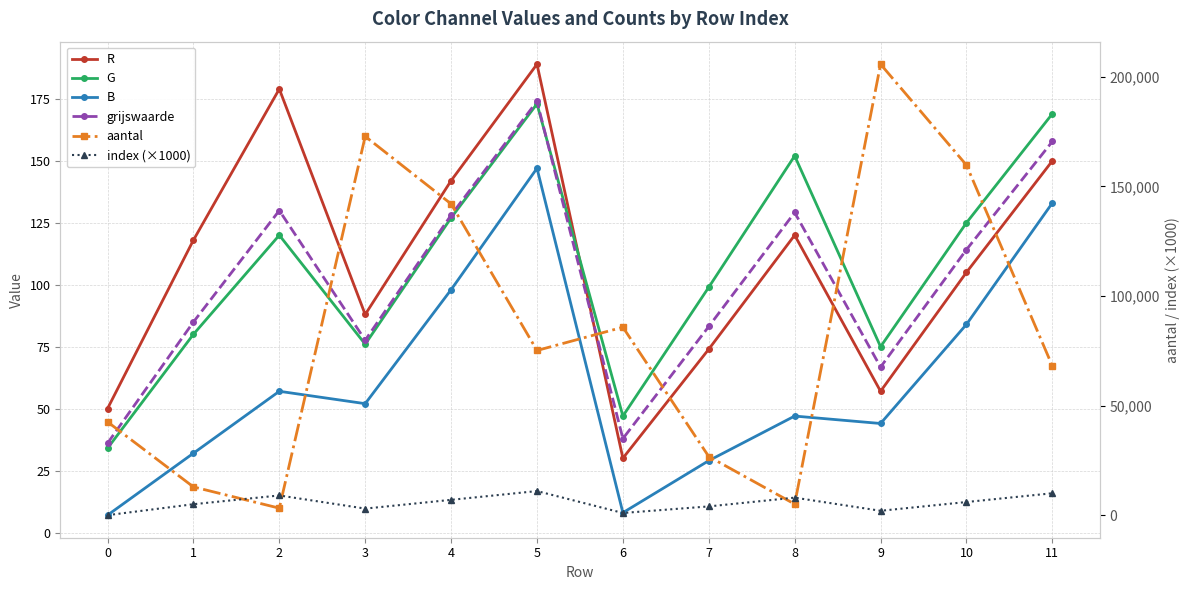

After their last crossing, which series has the higher values: R or G?

G